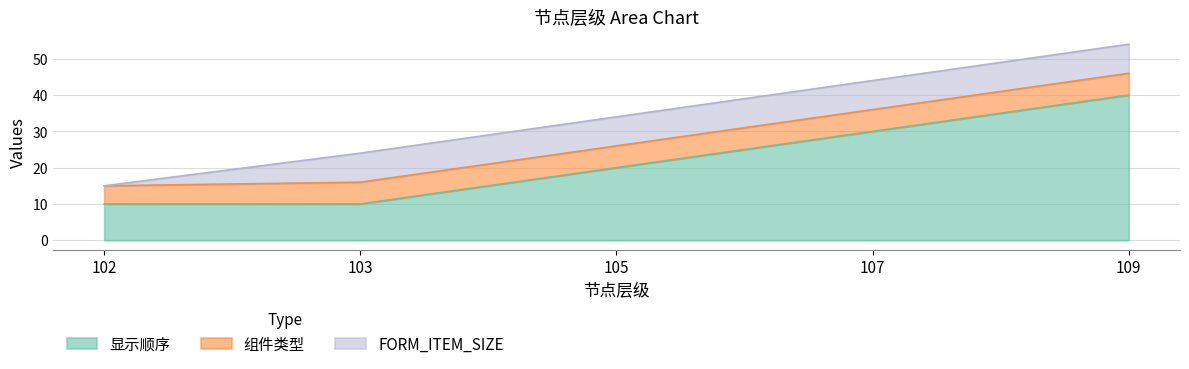

What are all the series names shown in the legend?

显示顺序, 组件类型, FORM_ITEM_SIZE